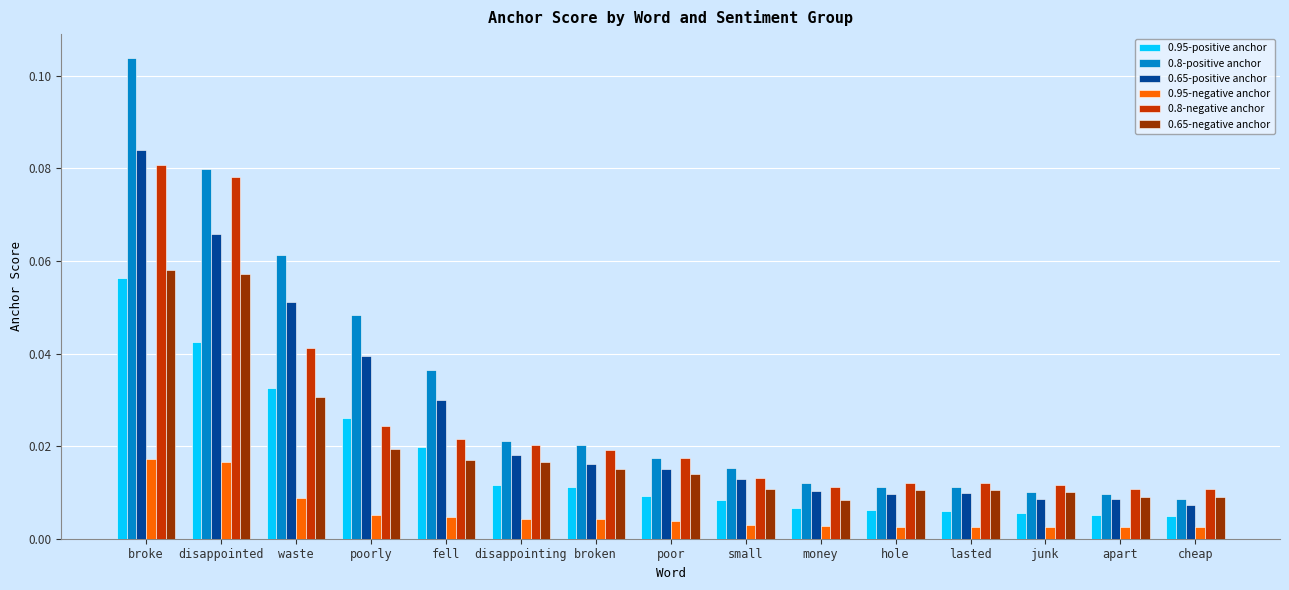

Count the 0.8-negative anchor values in the range 0 to 1.

15